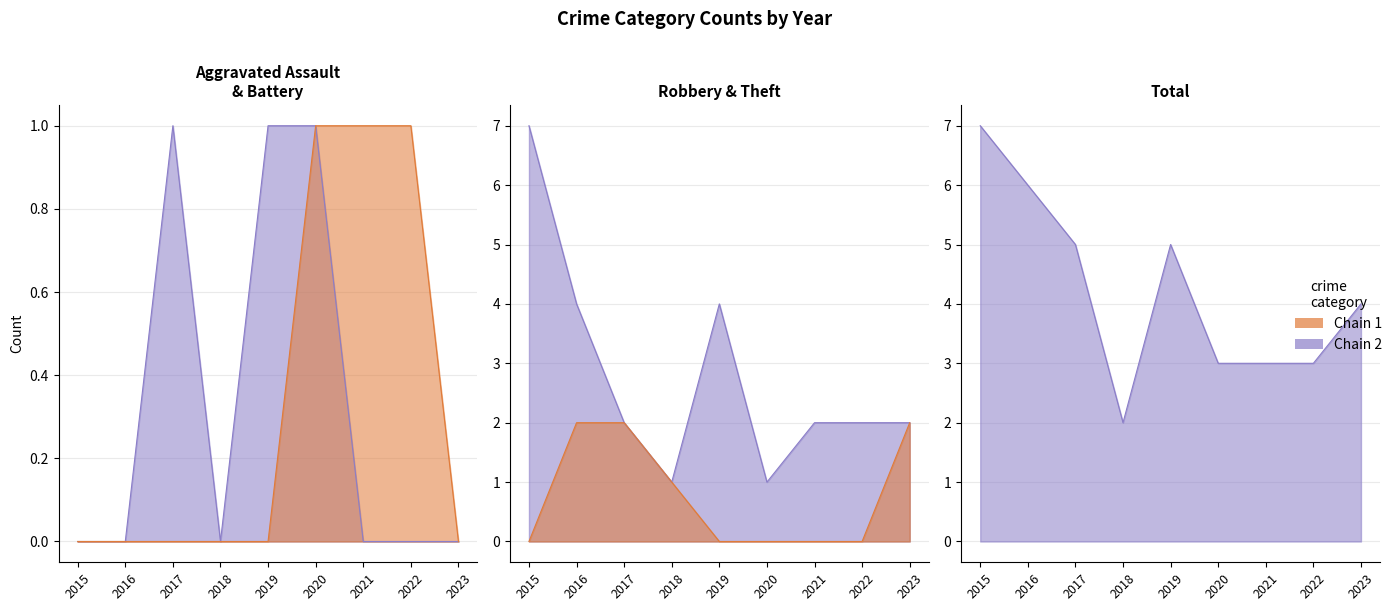

What is the difference between the second highest and second lowest values in the Aggravated Assault series?

1